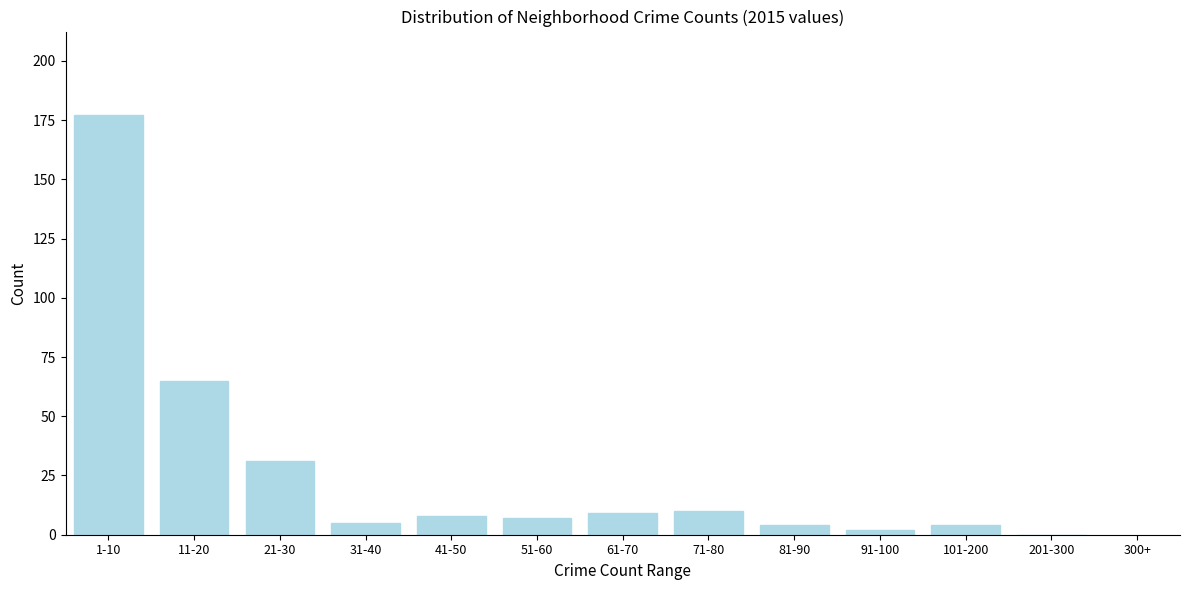

Reading left to right, extract all data points from this chart.

1-10=177	11-20=65	21-30=31	31-40=5	41-50=8	51-60=7	61-70=9	71-80=10	81-90=4	91-100=2	101-200=4	201-300=0